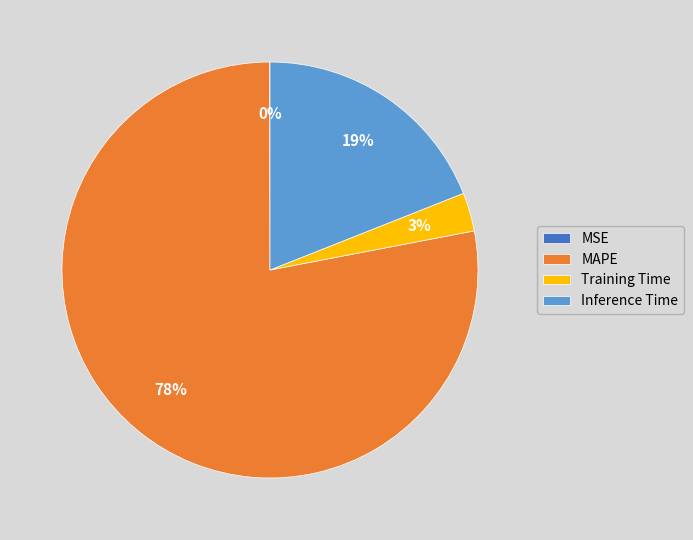

What is the majority slice?

MAPE